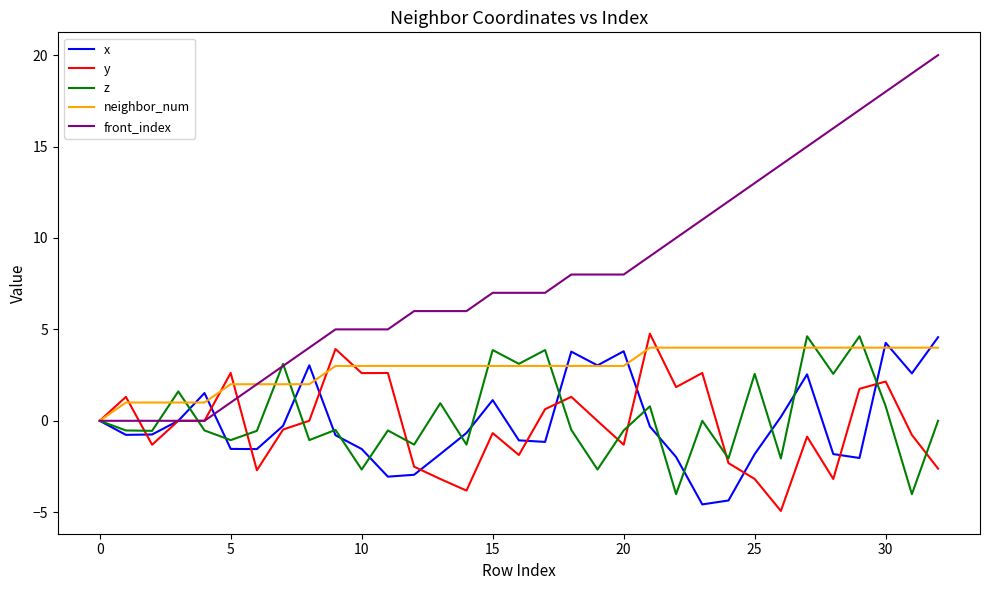

What is the highest value of the y series?

4.8